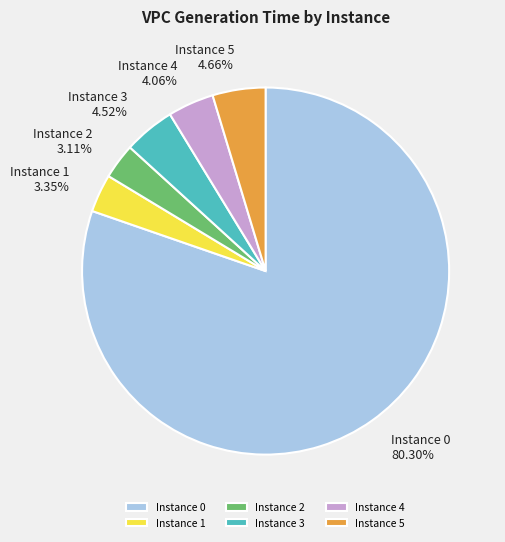

To the nearest percent, what is the average slice percentage?

17%